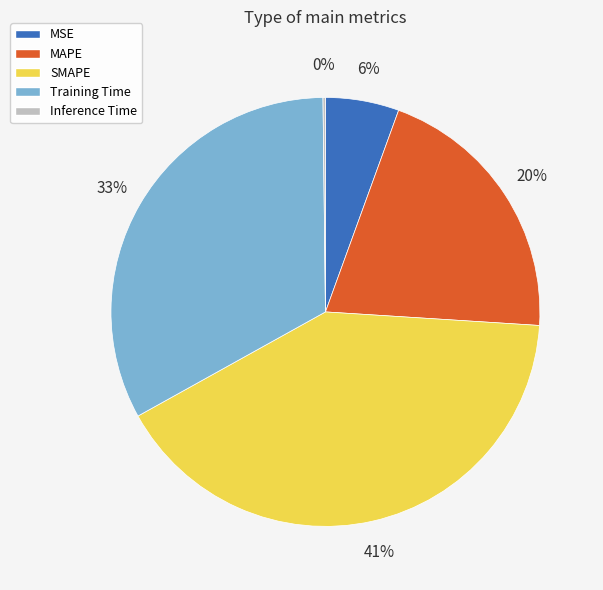

To the nearest percent, what is the average slice percentage?

20%